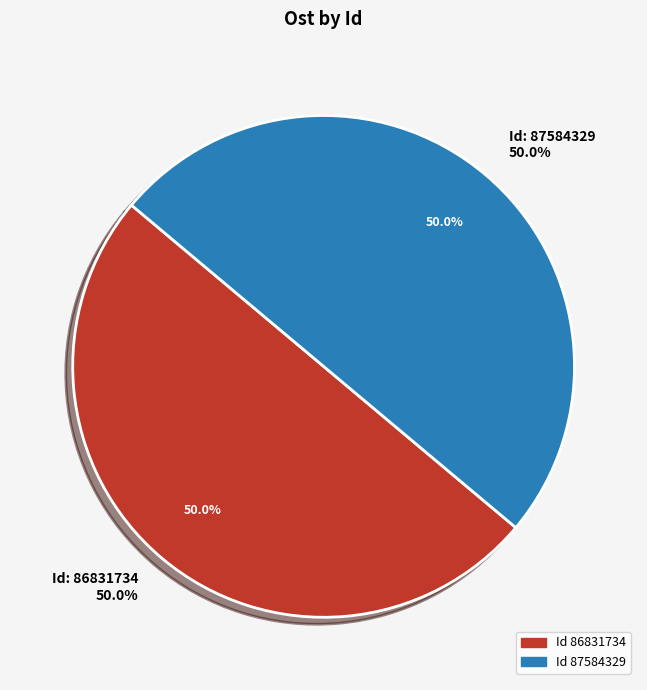

Is it true that 86831734 is 50% of the pie?

True